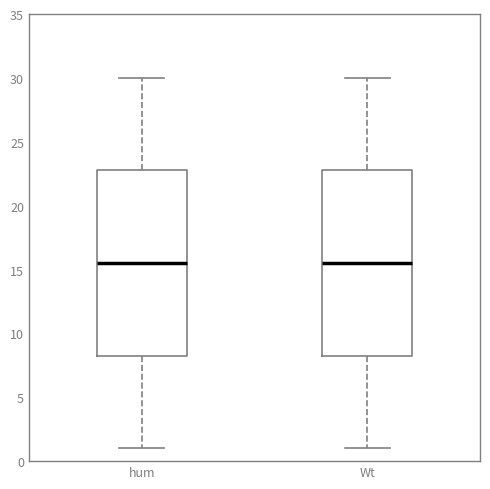

Reading left to right, transcribe this box plot: for each box, give where its median line is, the range the box spans, and where its two whiskers end, as read against the y-axis. The values are not printed on the chart, so give them approximately, as read against the axis.

hum: median 15.5, box 8.5 to 23.0, whiskers 1.0 to 30.0
Wt: median 15.5, box 8.5 to 23.0, whiskers 1.0 to 30.0